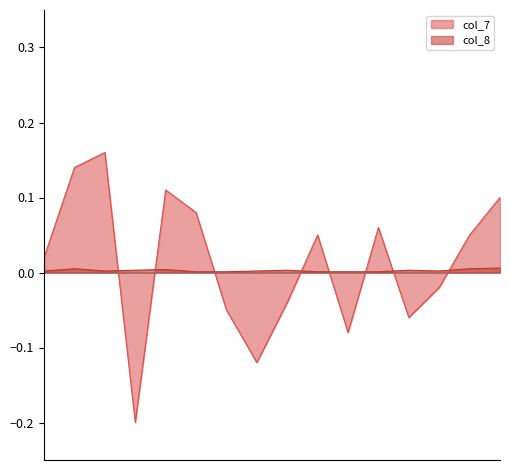

What is the difference between the highest and lowest values at 100/10/25?

0.2